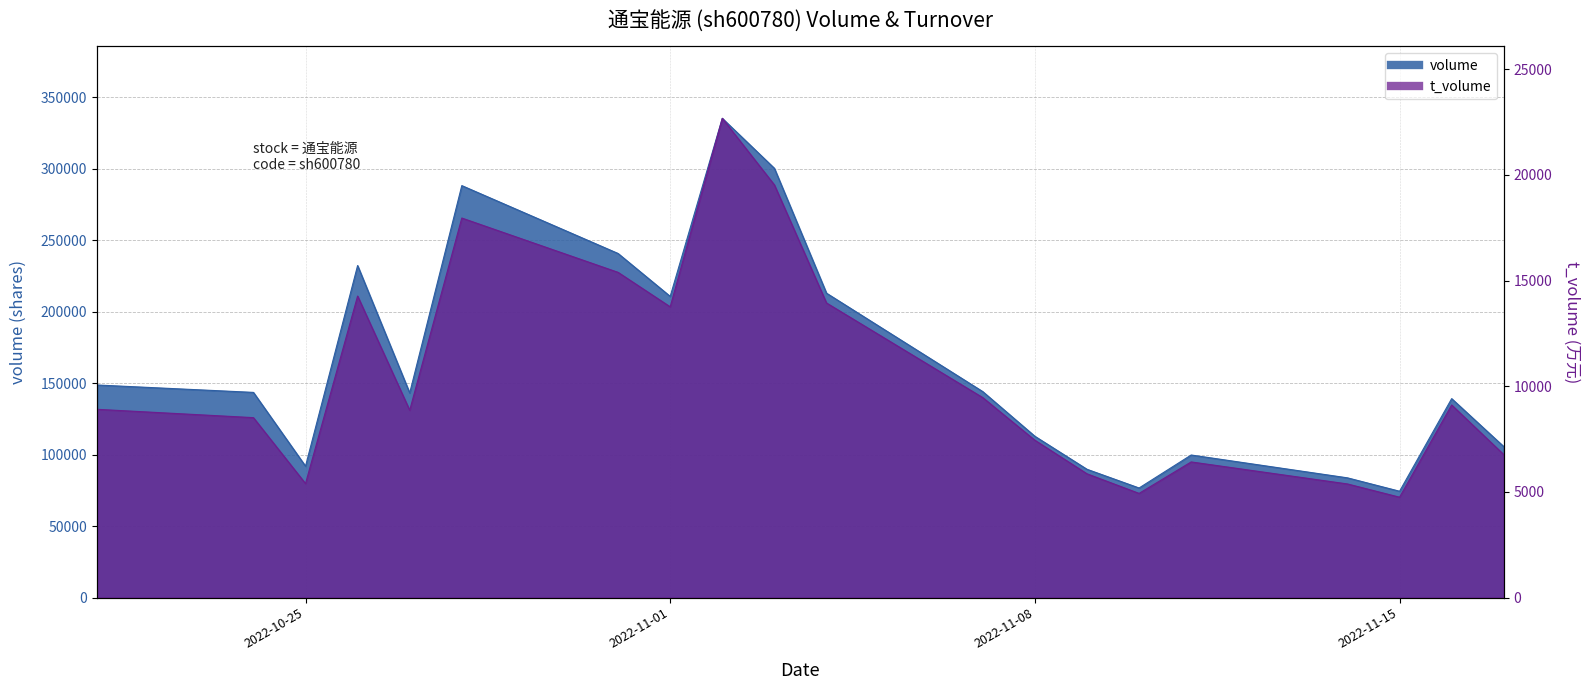

Rank the series at 2022-11-08 from lowest to highest value.

t_volume, volume